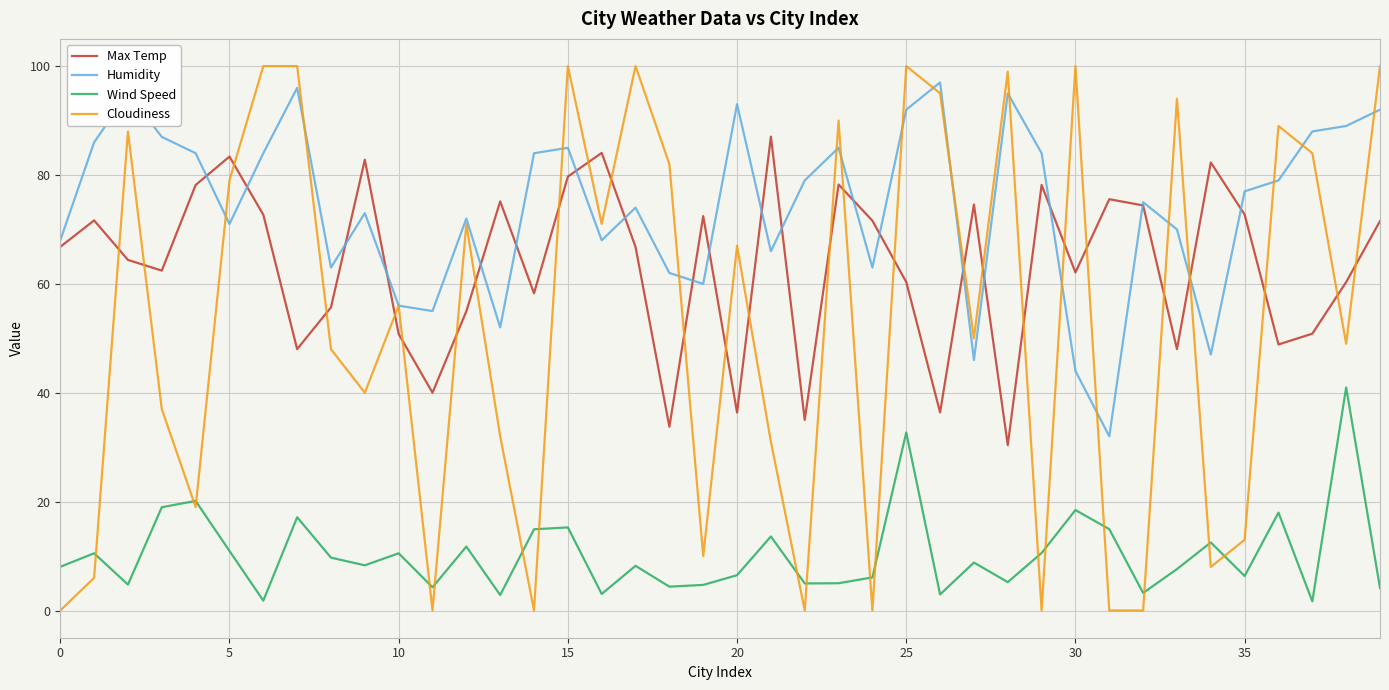

Which series has the largest range (max minus min)?

Cloudiness